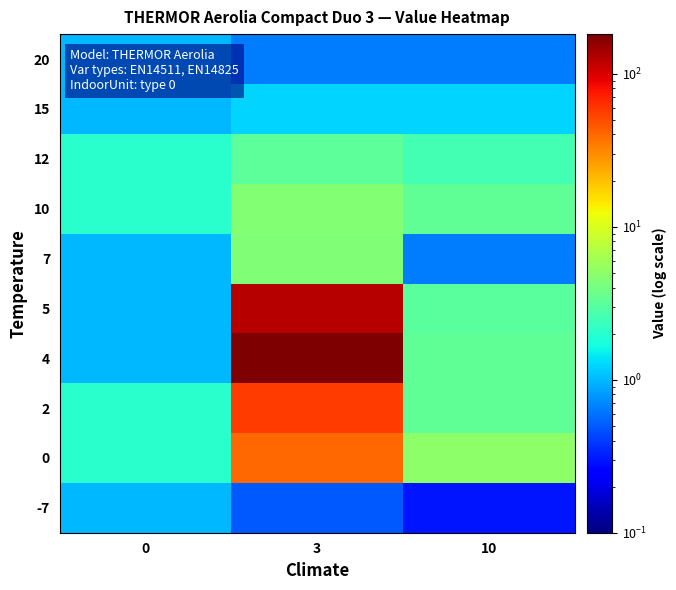

At 10, list the series in order from smallest to largest.

-7, 7, 20, 15, 12, 5, 2, 4, 10, 0